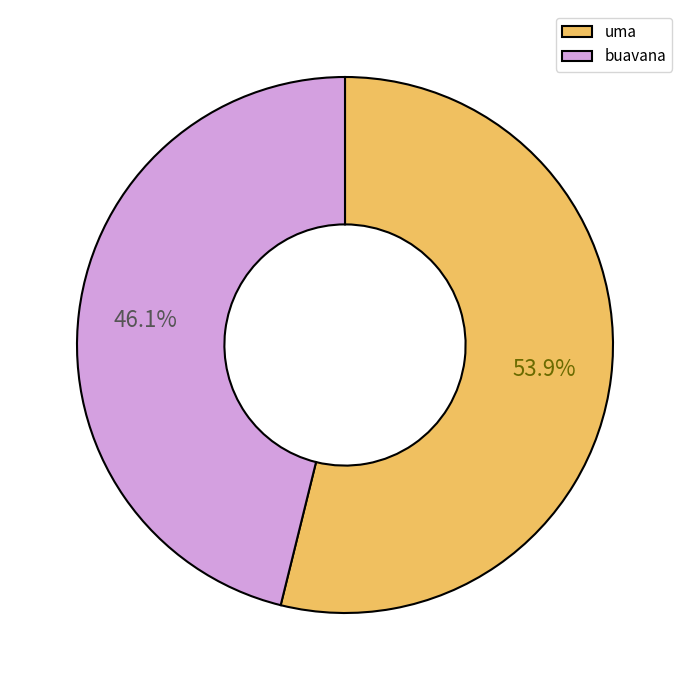

What percentage is the uma slice, to the nearest percent?

54%